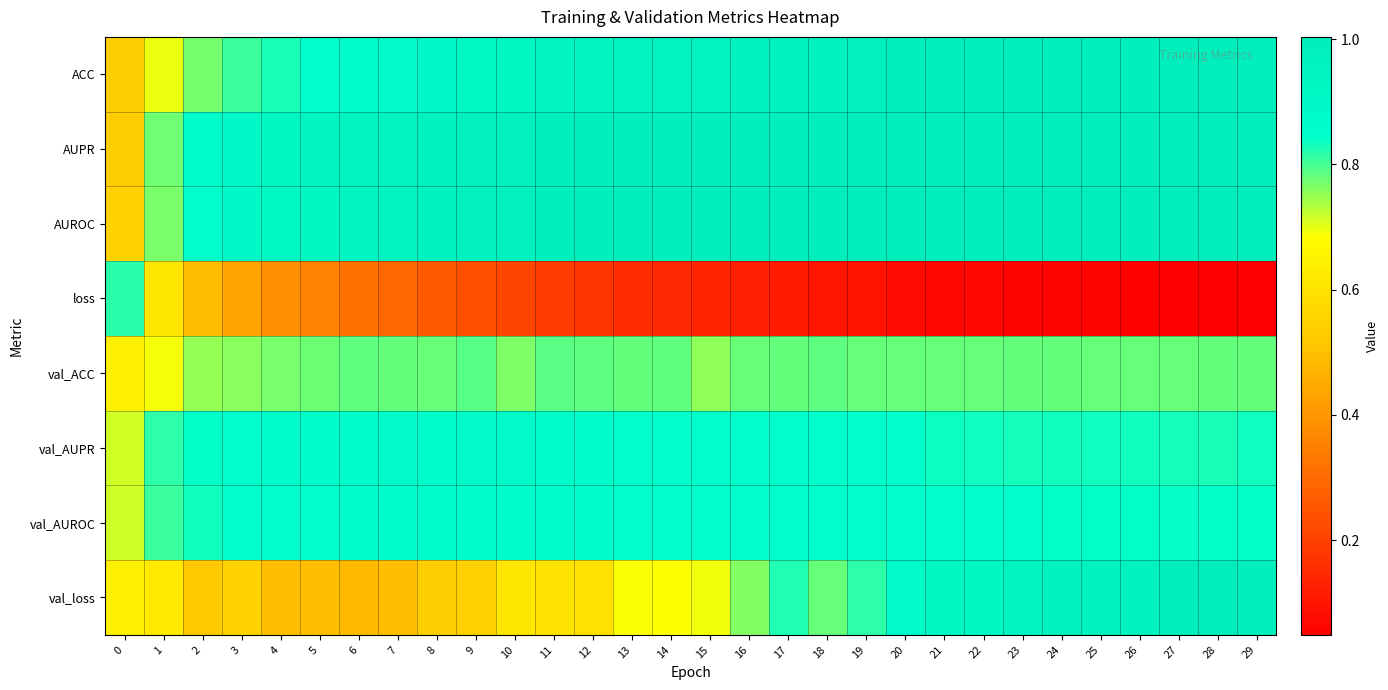

Reading right to left, extract all data points from this chart.

ACC: 29=1.0	28=1.0	27=1.0	26=1.0	25=1.0	24=1.0	23=1.0	22=1.0	21=1.0	20=1.0	19=1.0	18=1.0	17=1.0	16=1.0	15=1.0	14=0.9	13=0.9	12=0.9	11=0.9	10=0.9	9=0.9	8=0.9	7=0.9	6=0.9	5=0.8	4=0.8	3=0.8	2=0.8	1=0.7	0=0.5
AUPR: 29=1.0	28=1.0	27=1.0	26=1.0	25=1.0	24=1.0	23=1.0	22=1.0	21=1.0	20=1.0	19=1.0	18=1.0	17=1.0	16=1.0	15=1.0	14=1.0	13=1.0	12=1.0	11=1.0	10=1.0	9=1.0	8=1.0	7=1.0	6=0.9	5=0.9	4=0.9	3=0.9	2=0.9	1=0.8	0=0.5
AUROC: 29=1.0	28=1.0	27=1.0	26=1.0	25=1.0	24=1.0	23=1.0	22=1.0	21=1.0	20=1.0	19=1.0	18=1.0	17=1.0	16=1.0	15=1.0	14=1.0	13=1.0	12=1.0	11=1.0	10=1.0	9=1.0	8=1.0	7=0.9	6=0.9	5=0.9	4=0.9	3=0.9	2=0.9	1=0.8	0=0.5
loss: 29=0.1	28=0.0	27=0.1	26=0.1	25=0.1	24=0.1	23=0.1	22=0.1	21=0.1	20=0.1	19=0.1	18=0.1	17=0.1	16=0.1	15=0.1	14=0.1	13=0.2	12=0.2	11=0.2	10=0.2	9=0.2	8=0.3	7=0.3	6=0.3	5=0.4	4=0.4	3=0.4	2=0.5	1=0.6	0=0.8
val_ACC: 29=0.8	28=0.8	27=0.8	26=0.8	25=0.8	24=0.8	23=0.8	22=0.8	21=0.8	20=0.8	19=0.8	18=0.8	17=0.8	16=0.8	15=0.8	14=0.8	13=0.8	12=0.8	11=0.8	10=0.8	9=0.8	8=0.8	7=0.8	6=0.8	5=0.8	4=0.8	3=0.8	2=0.8	1=0.7	0=0.6
val_AUPR: 29=0.8	28=0.8	27=0.8	26=0.8	25=0.8	24=0.8	23=0.8	22=0.8	21=0.8	20=0.8	19=0.8	18=0.8	17=0.9	16=0.9	15=0.9	14=0.9	13=0.9	12=0.9	11=0.9	10=0.9	9=0.9	8=0.9	7=0.9	6=0.9	5=0.9	4=0.9	3=0.9	2=0.8	1=0.8	0=0.7
val_AUROC: 29=0.8	28=0.8	27=0.8	26=0.8	25=0.8	24=0.8	23=0.8	22=0.8	21=0.8	20=0.9	19=0.9	18=0.9	17=0.9	16=0.9	15=0.9	14=0.9	13=0.9	12=0.9	11=0.9	10=0.9	9=0.9	8=0.9	7=0.9	6=0.9	5=0.9	4=0.9	3=0.8	2=0.8	1=0.8	0=0.7
val_loss: 29=1.0	28=1.0	27=1.0	26=1.0	25=1.0	24=1.0	23=0.9	22=0.9	21=0.9	20=0.9	19=0.8	18=0.8	17=0.8	16=0.8	15=0.7	14=0.7	13=0.7	12=0.6	11=0.6	10=0.6	9=0.5	8=0.5	7=0.5	6=0.5	5=0.5	4=0.5	3=0.5	2=0.5	1=0.6	0=0.6